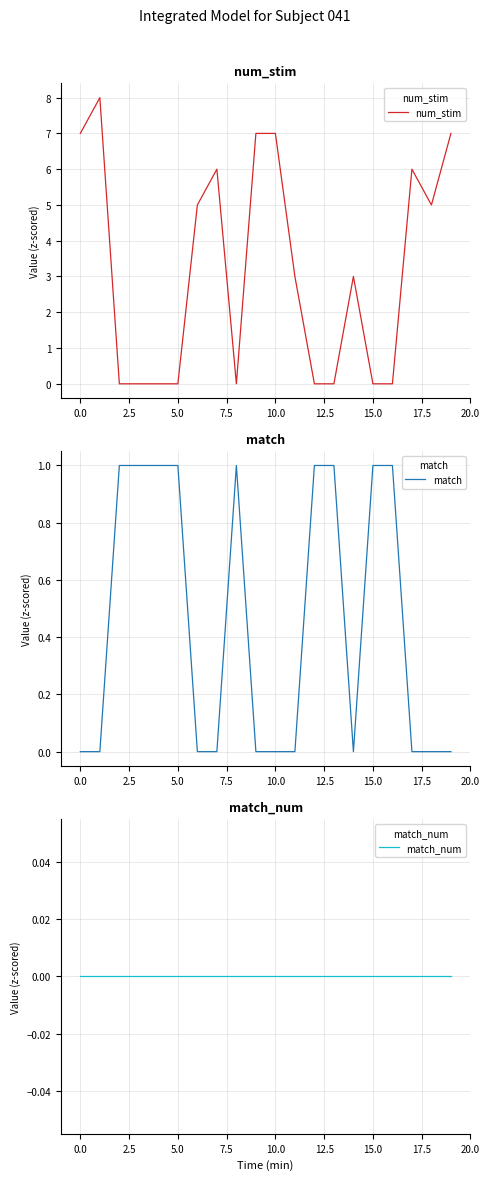

What is the highest value of the num_stim series?

8